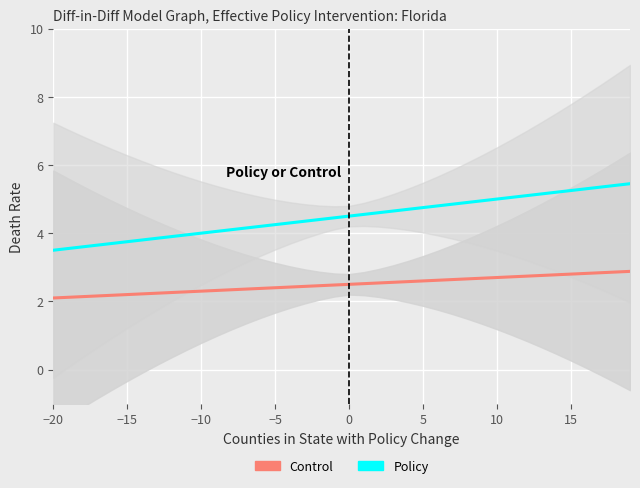

Is the value of Control at 26 greater than the value of Policy at 10?

No